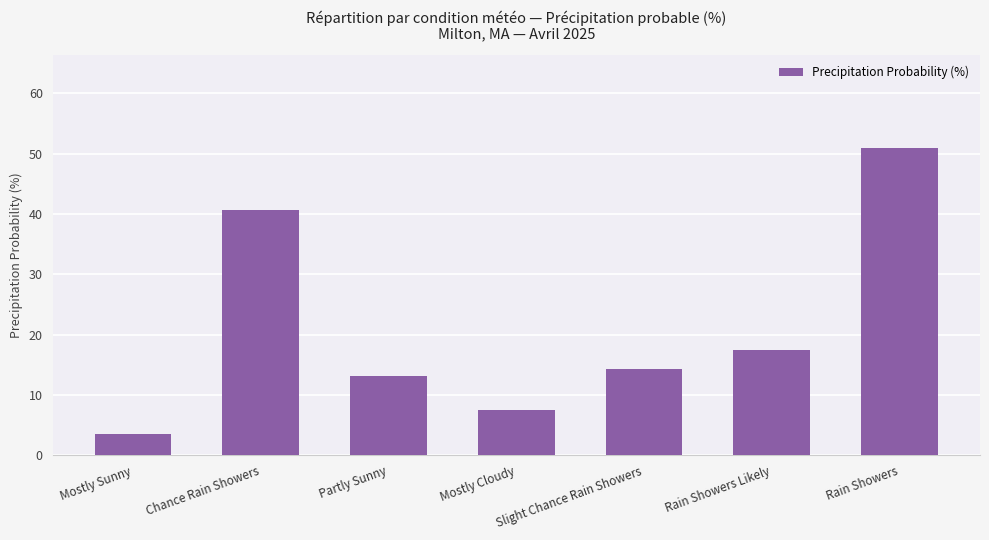

True or false: the data shows 13.1 at Partly Sunny.

True